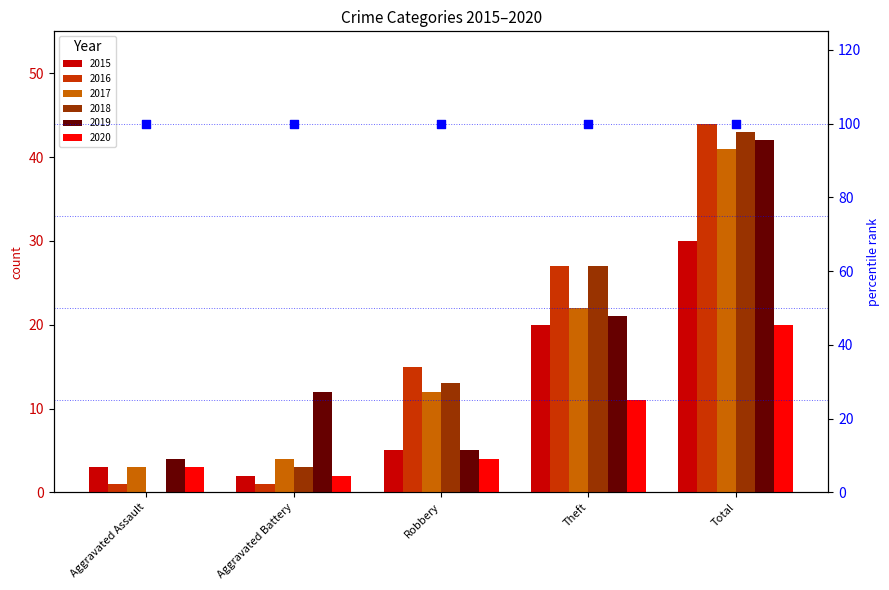

Which series reaches the maximum Y coordinate?

2016